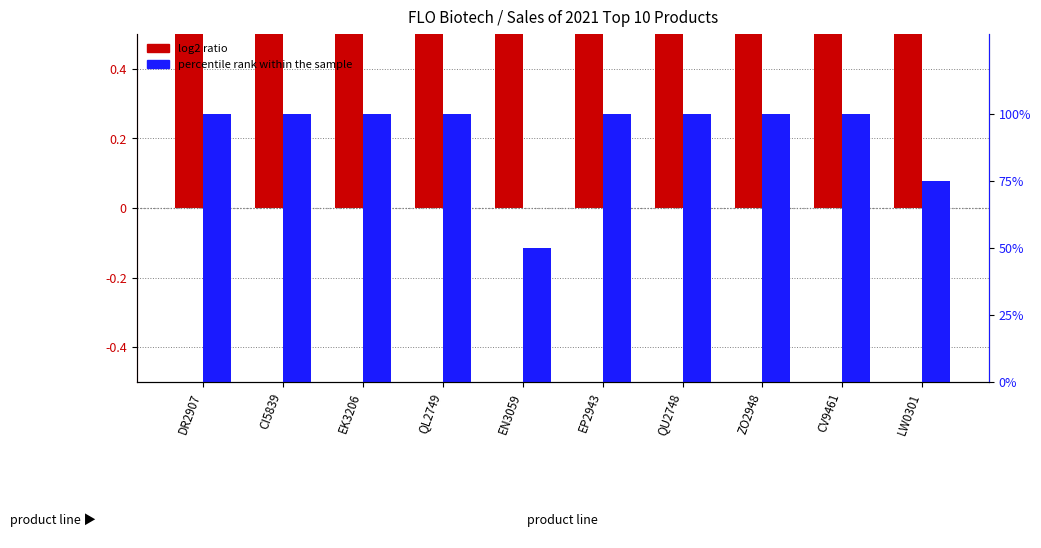

Is the value of log2 ratio at QL2749 greater than the value of percentile rank within the sample at ZO2948?

No